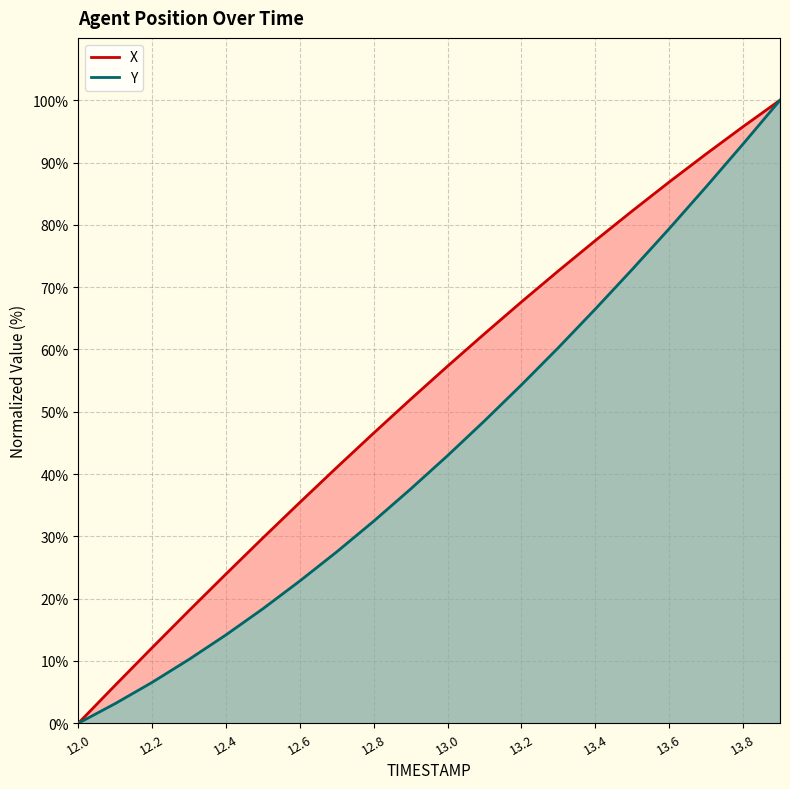

What is the difference between the maximum and minimum values in the X series?

100.0